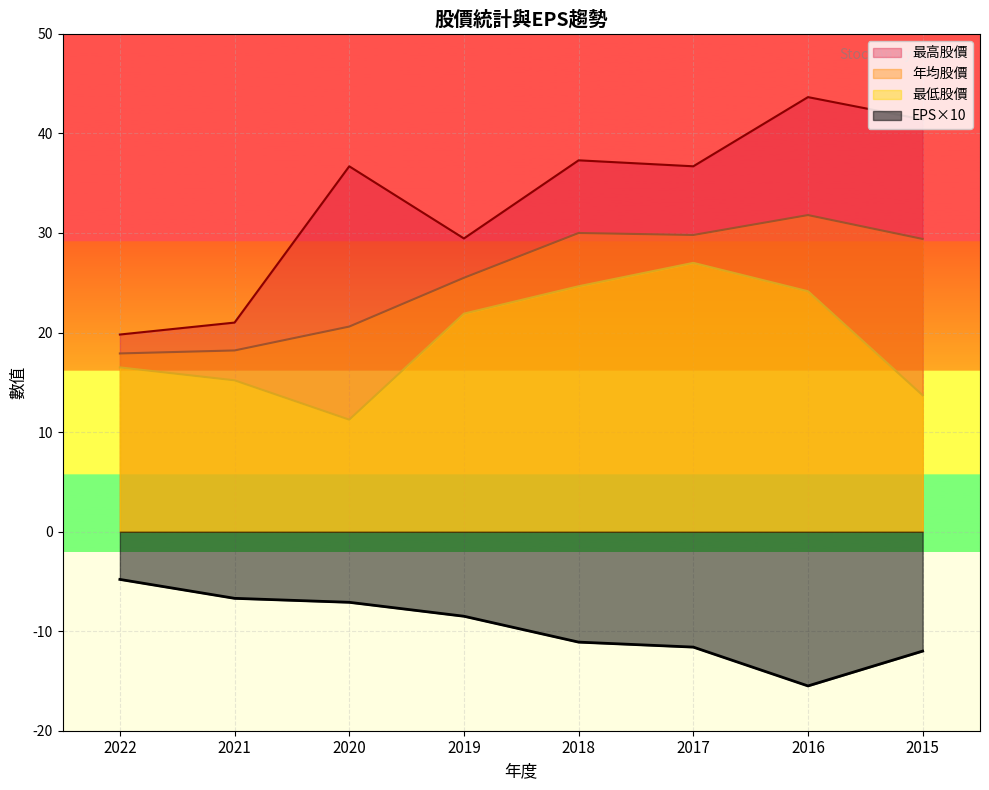

Between 2021 and 2018, which series saw the biggest shift?

最高股價